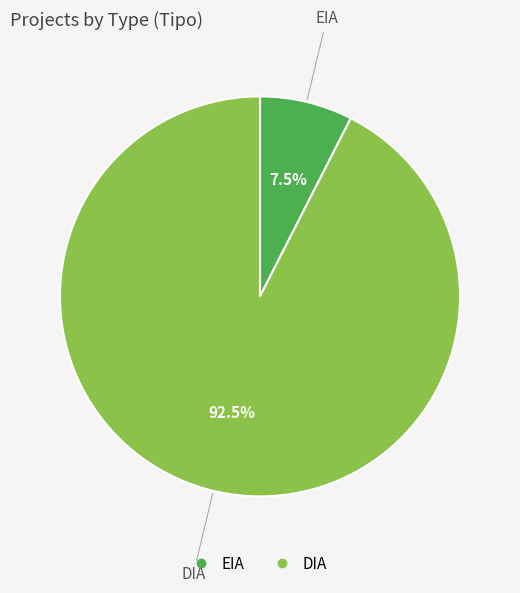

To the nearest percent, what is the average slice percentage?

50%